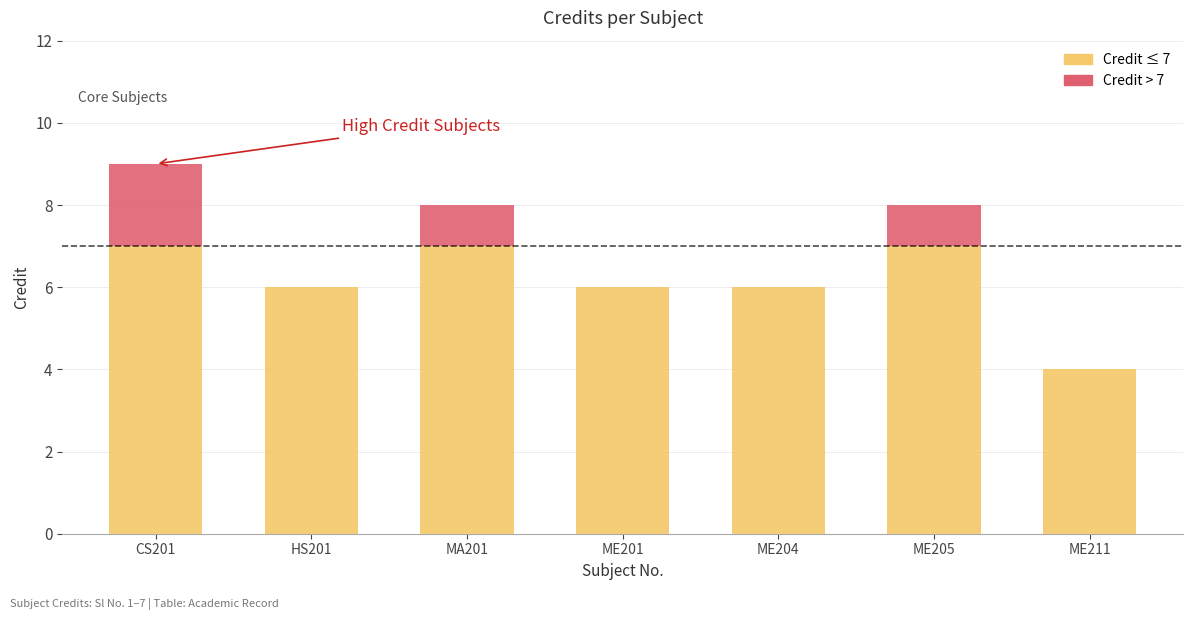

What is the total value across all series at ME201?

6